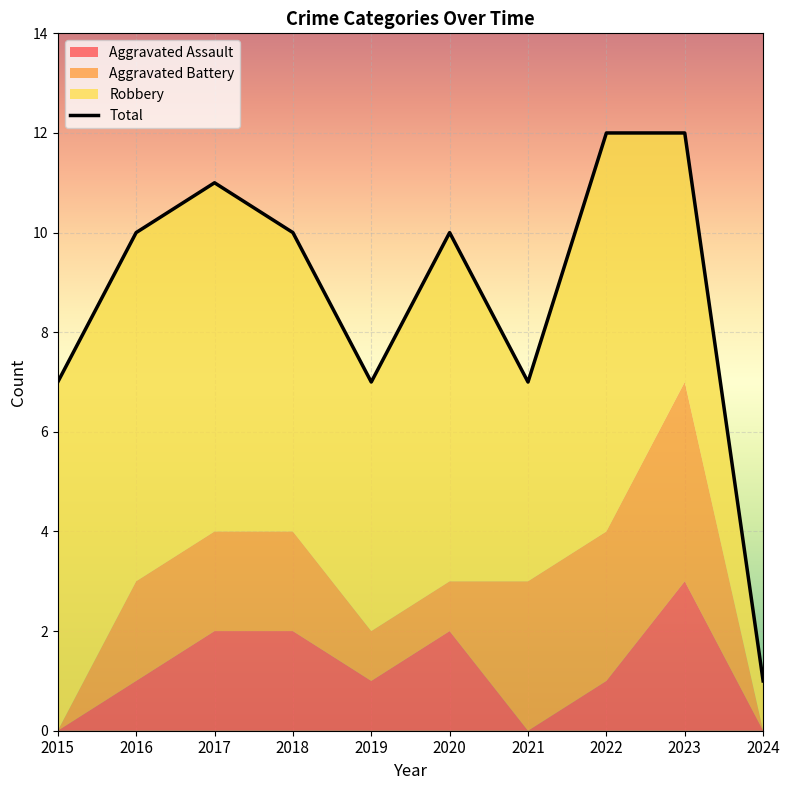

Rank the categories by value from highest to lowest.

2022, 2023, 2017, 2016, 2018, 2020, 2015, 2019, 2021, 2024